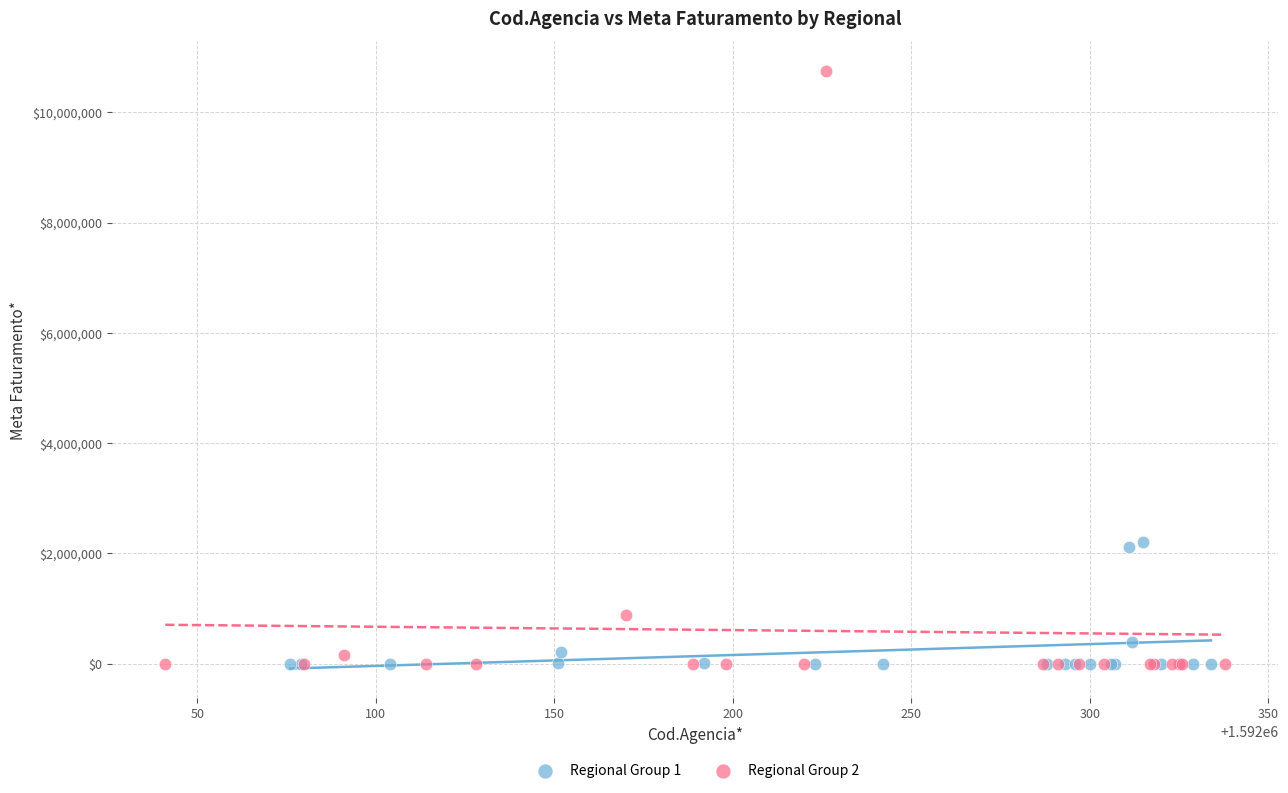

Which series has the largest Y range (max minus min)?

Regional Group 2